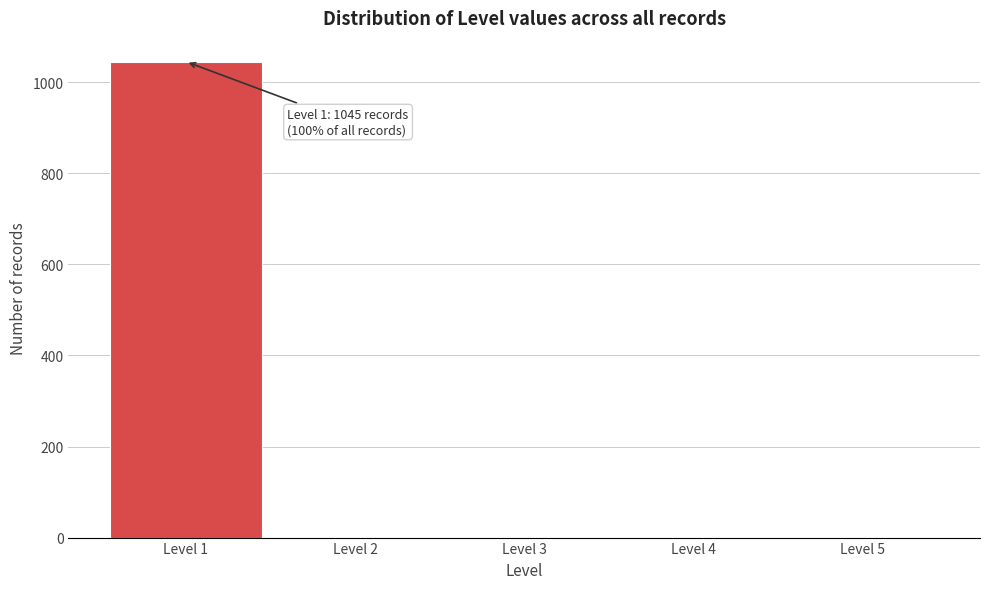

Over which range of the x-axis is the bar tallest?

0.5 to 1.5